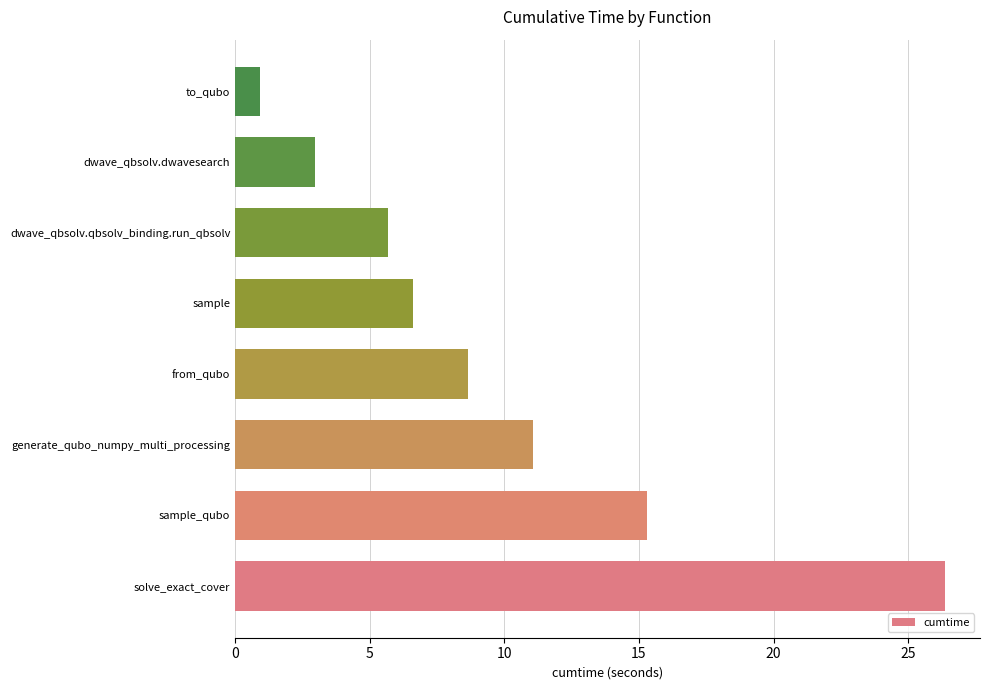

The value at dwave_qbsolv.qbsolv_binding.run_qbsolv is 5.7. True or false?

True